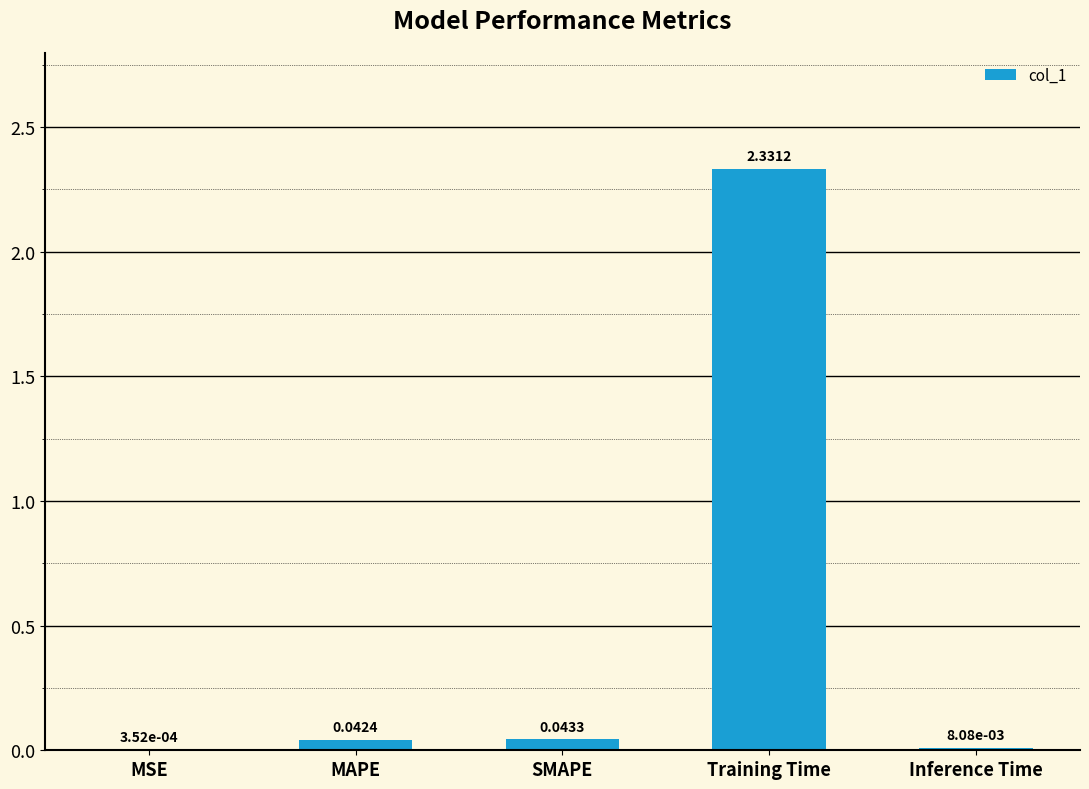

Does the chart contain stacked bars?

No